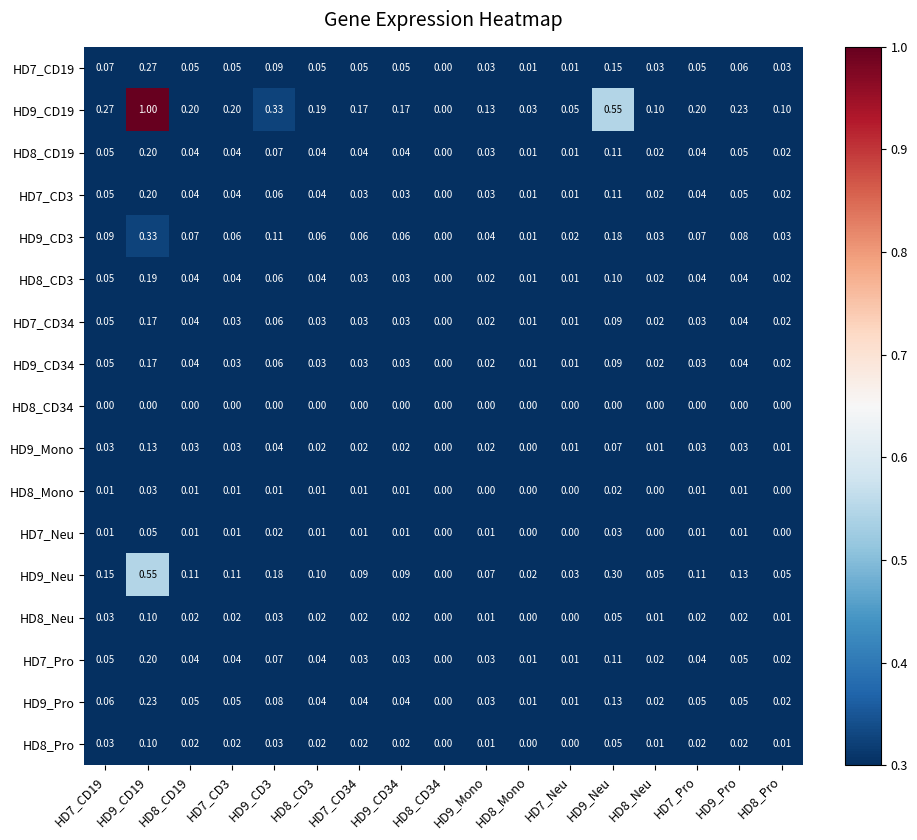

Is the value of HD7_Pro at HD8_CD19 greater than the value of HD9_CD19 at HD9_CD34?

No